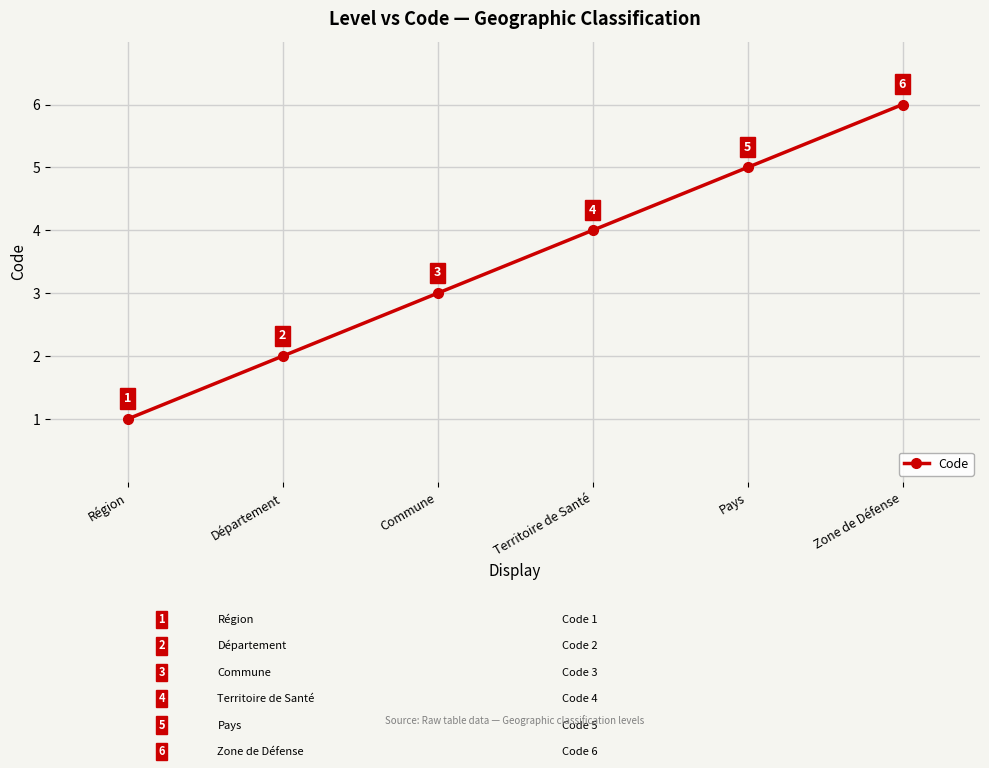

True or false: the data shows 1 at Région.

True